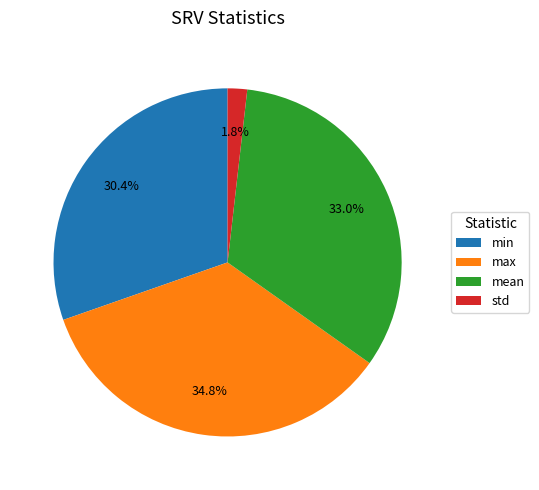

What portion of the pie excludes mean?

67.0%